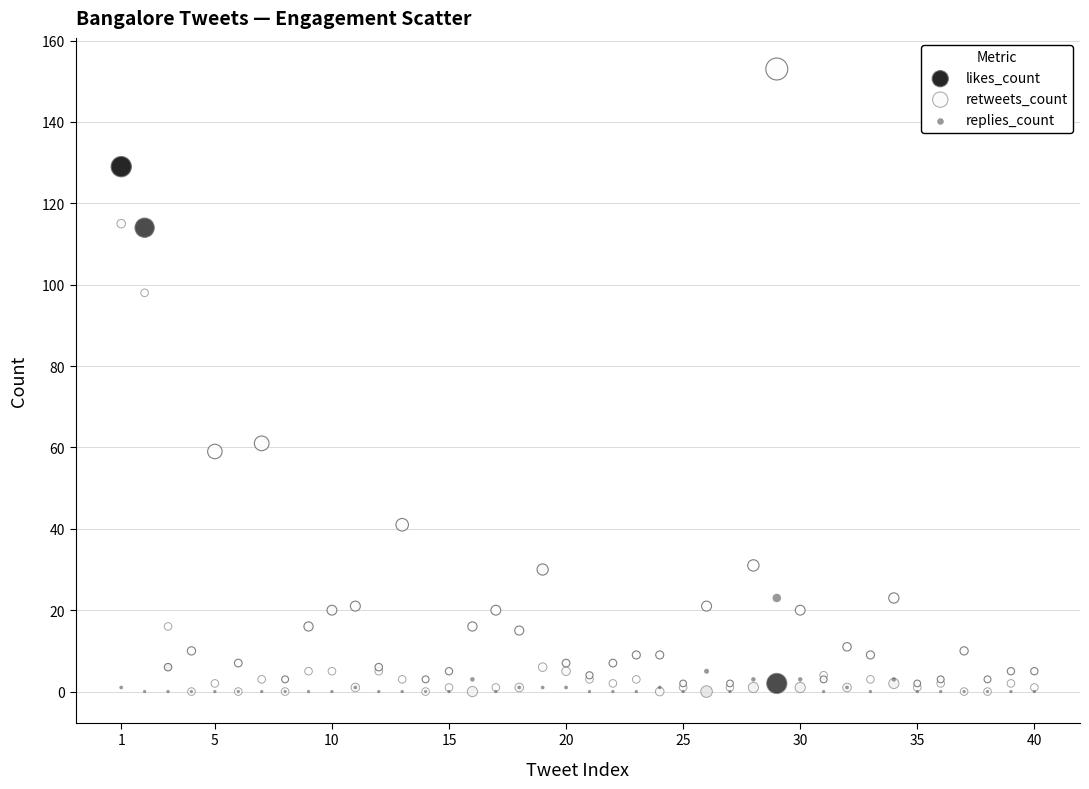

What are all the series names shown in the legend?

likes_count, retweets_count, replies_count